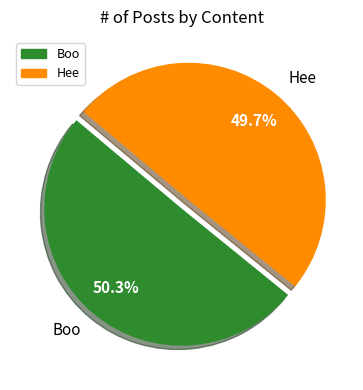

True or false: Hee accounts for 50% of the total.

True